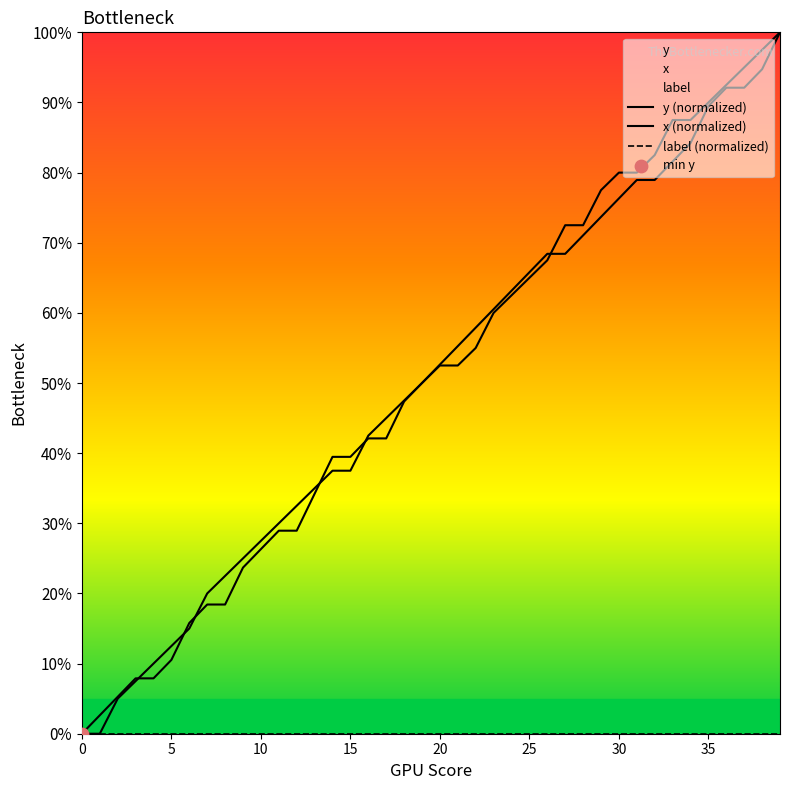

Which series has the largest total across all categories?

y (normalized)